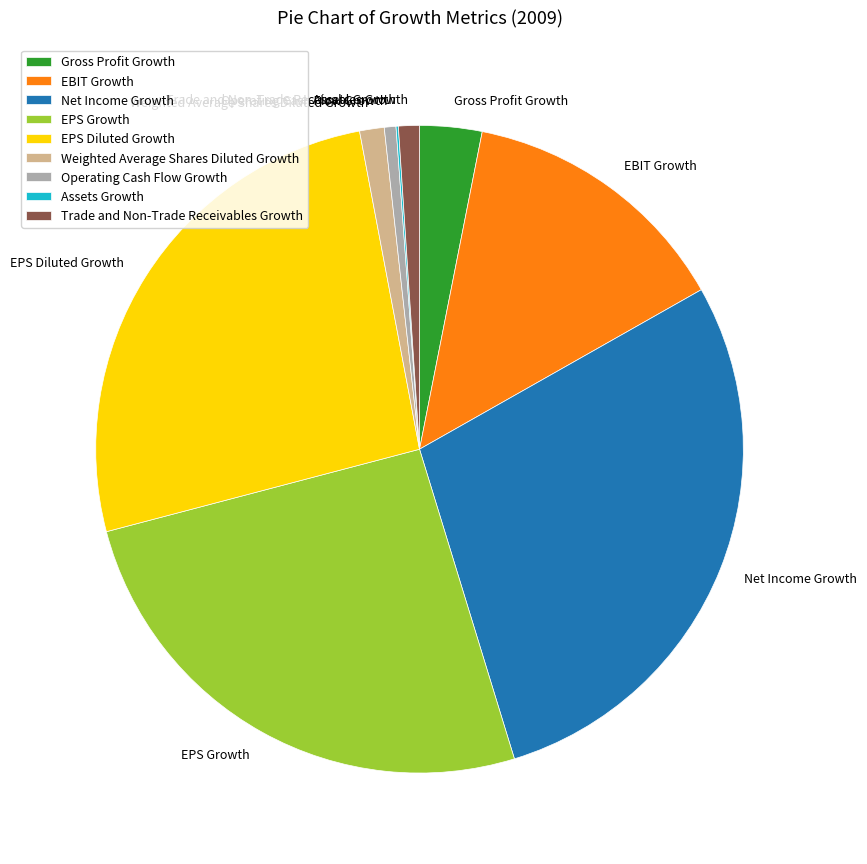

Which slice is the largest?

Net Income Growth